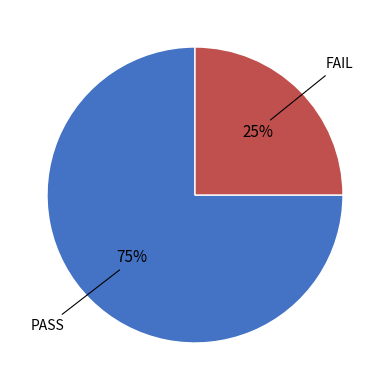

Is there a majority slice in this chart?

Yes